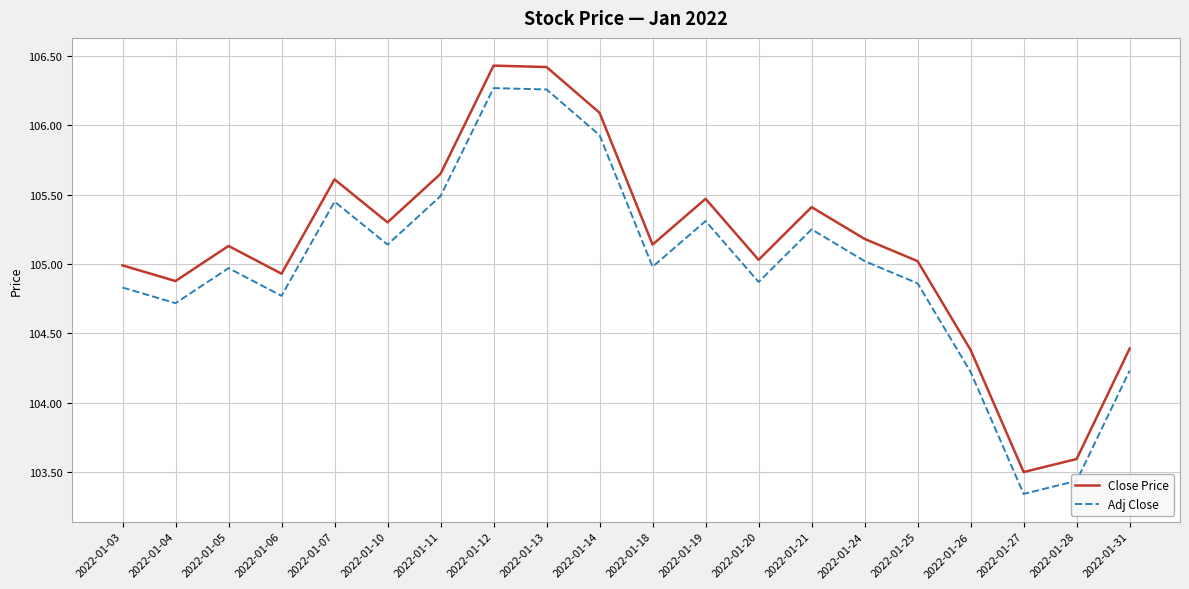

Between 2022-01-03 and 2022-01-21, which series saw the biggest shift?

Close Price